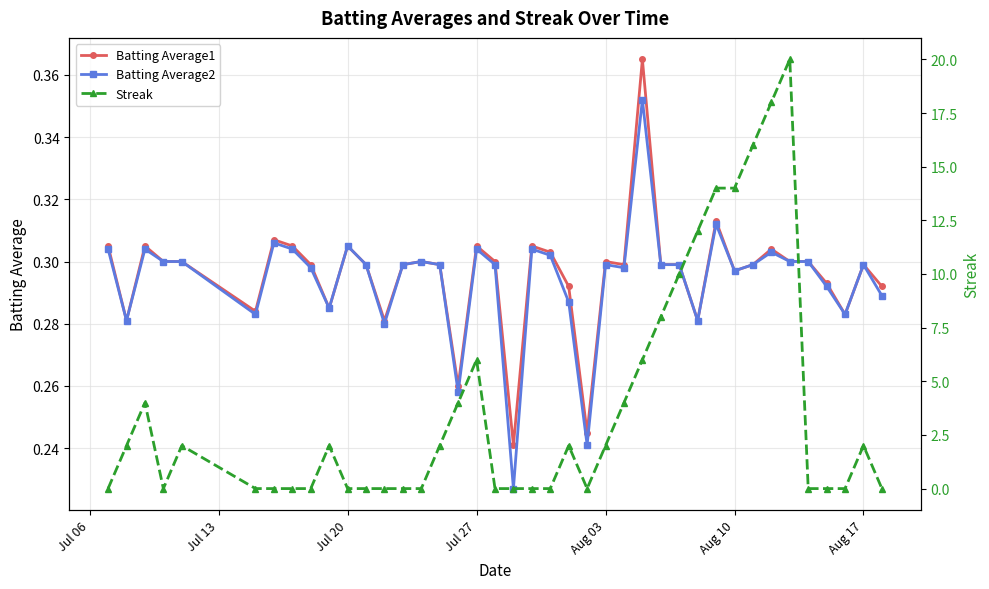

True or false: Batting Average2 has more than 2 interior local peaks.

True